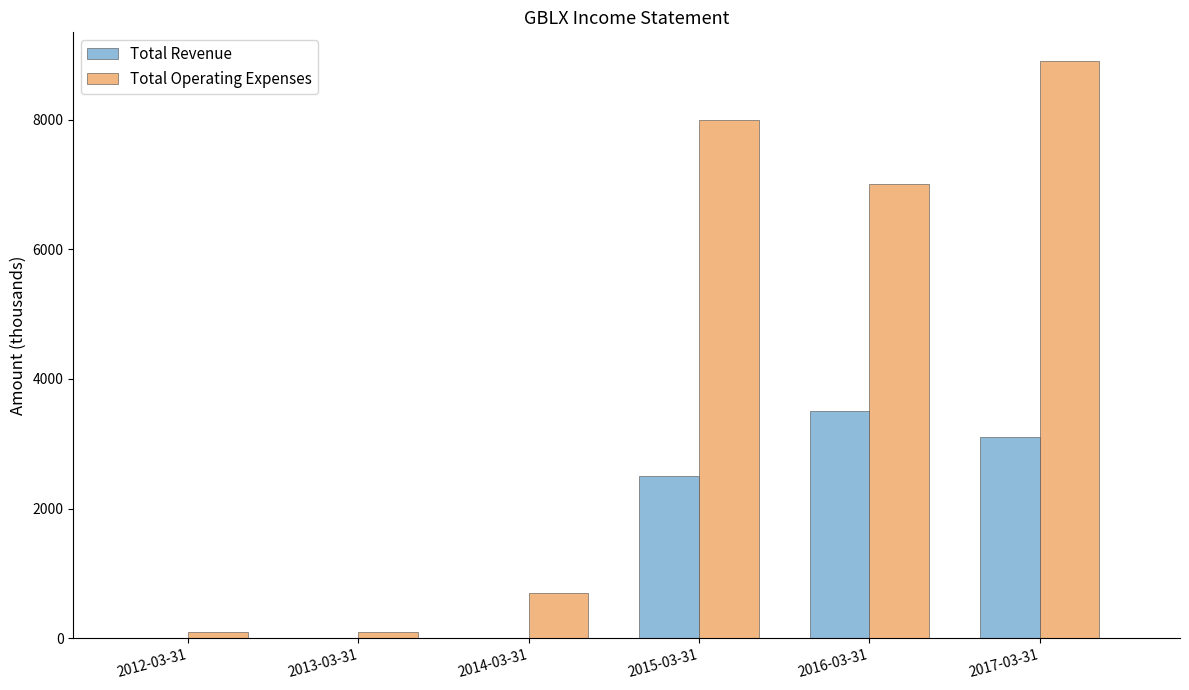

How many data points does each series have?

6